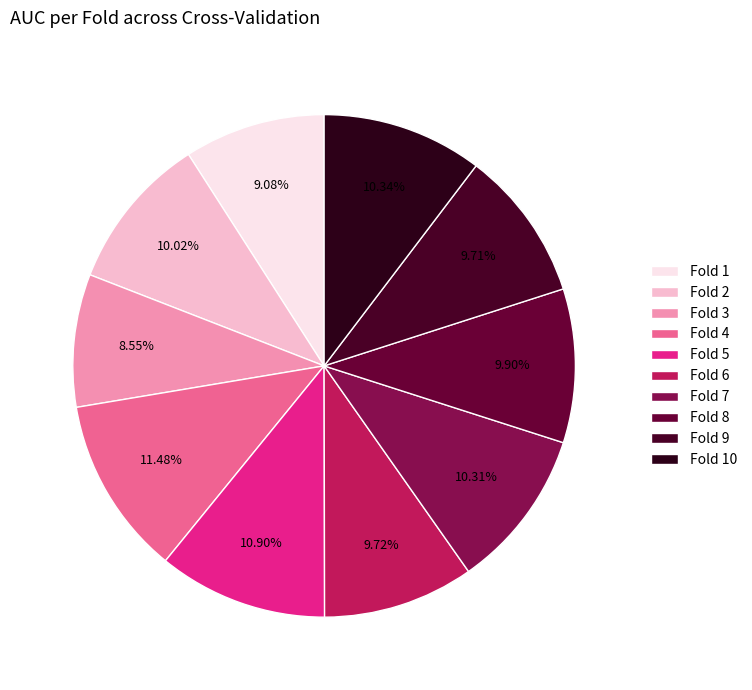

Which has a higher value, Fold 10 or Fold 9?

Fold 10